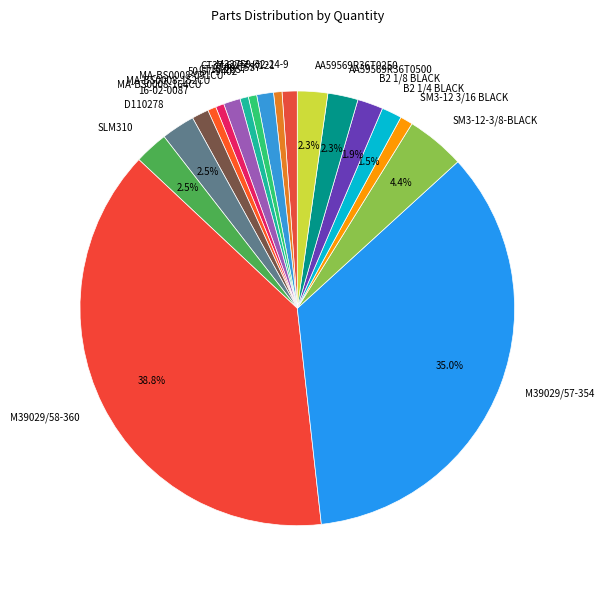

What is the largest slice in the pie chart?

M39029/58-360